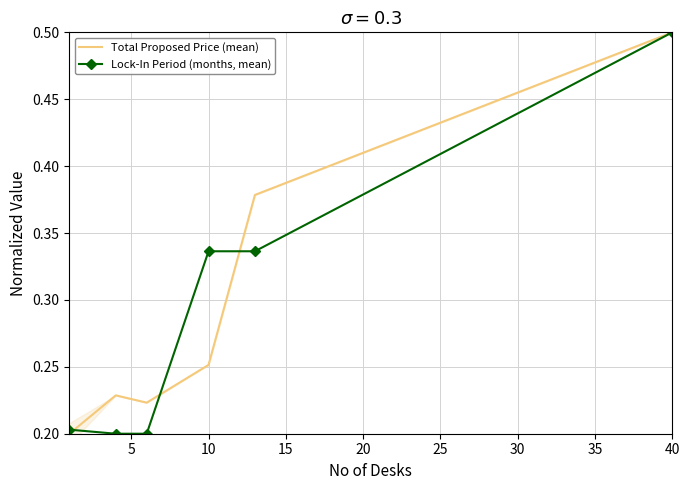

The value of Lock-In Period (months, mean) at 40 is 0.7. True or false?

False